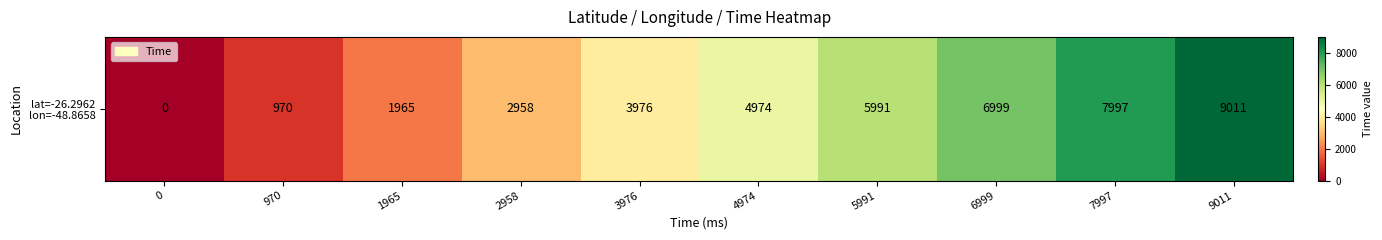

What is the sum of the values at 1965 and 970?

2935